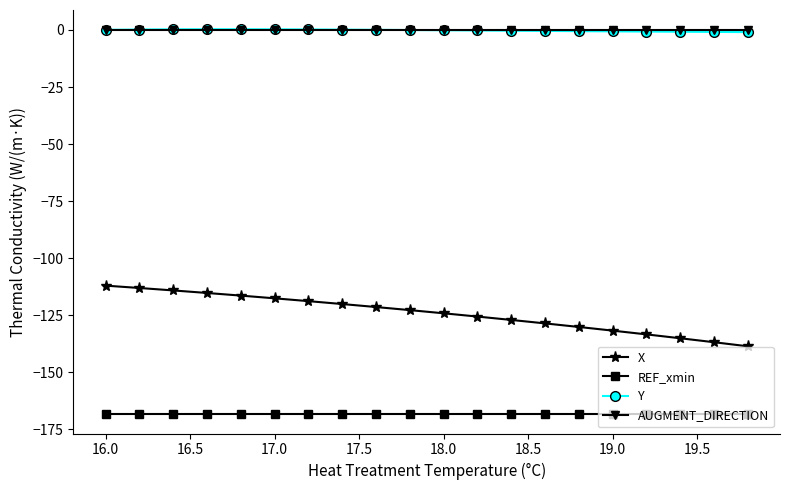

True or false: X and AUGMENT_DIRECTION cross at least once.

False